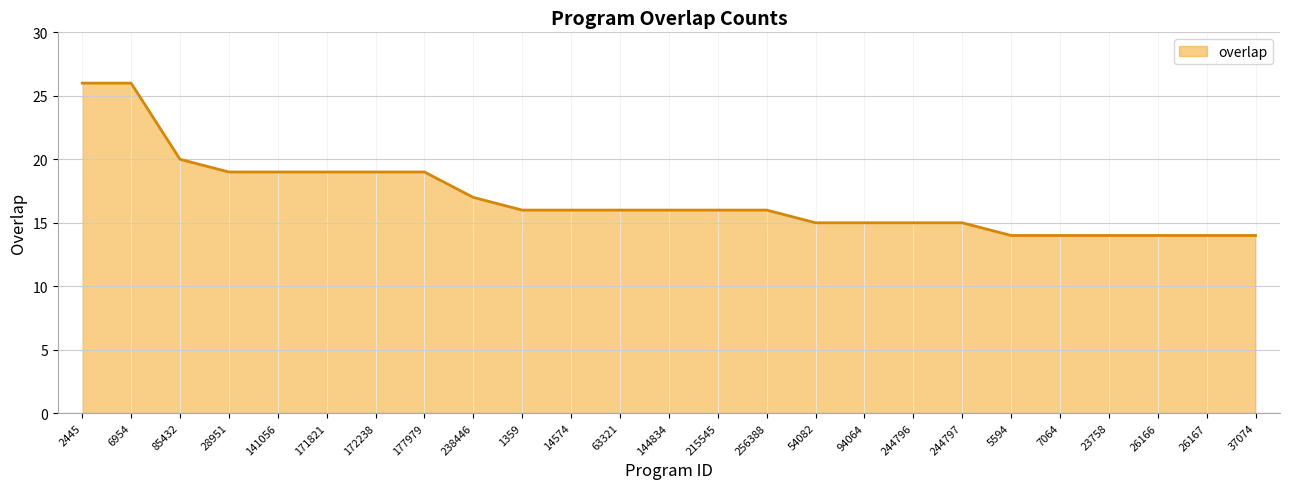

What is the difference between the values at 28951 and 85432?

1